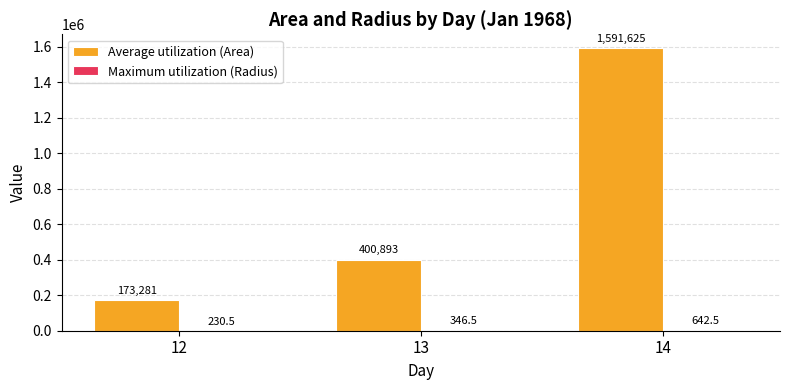

Are the bars horizontal?

No